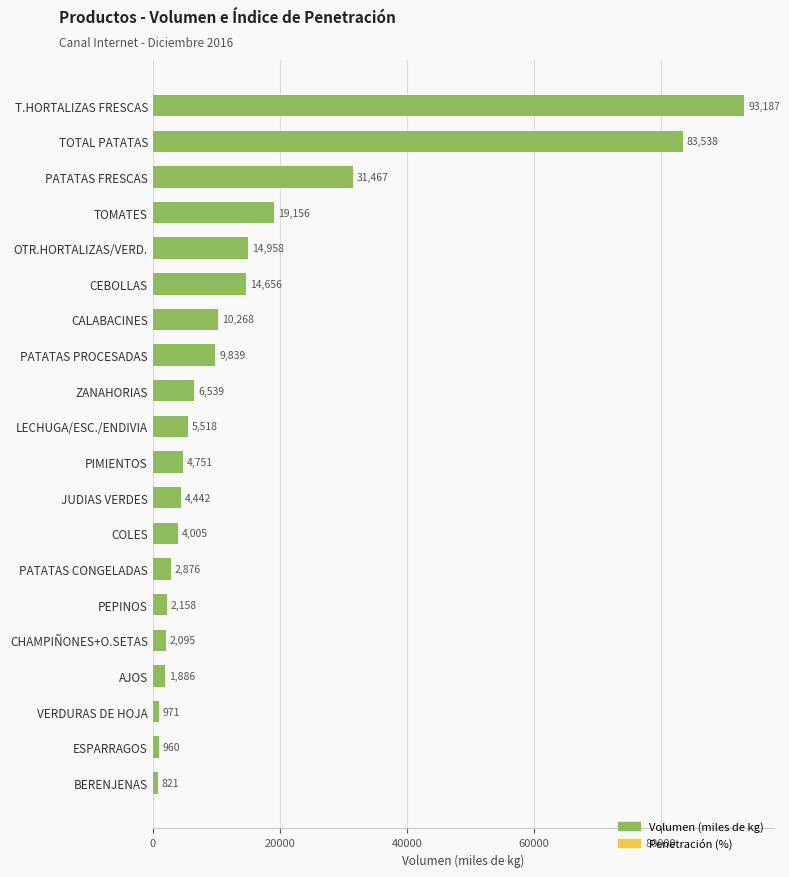

Rank the categories by value from highest to lowest.

T.HORTALIZAS FRESCAS, TOTAL PATATAS, PATATAS FRESCAS, TOMATES, OTR.HORTALIZAS/VERD., CEBOLLAS, CALABACINES, PATATAS PROCESADAS, ZANAHORIAS, LECHUGA/ESC./ENDIVIA, PIMIENTOS, JUDIAS VERDES, COLES, PATATAS CONGELADAS, PEPINOS, CHAMPIÑONES+O.SETAS, AJOS, VERDURAS DE HOJA, ESPARRAGOS, BERENJENAS